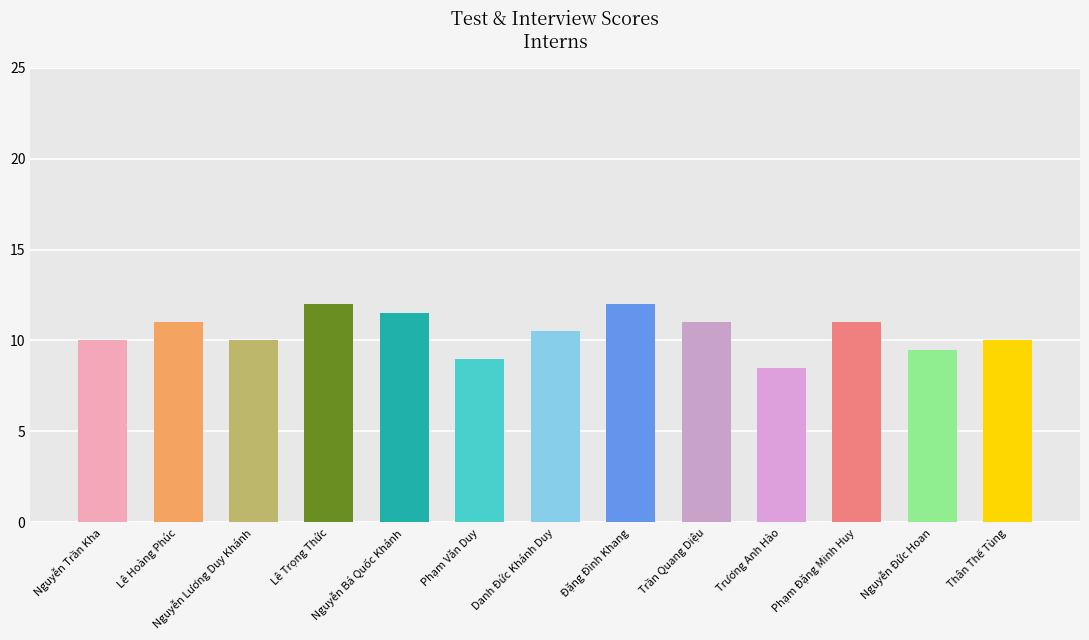

Reading right to left, extract all data points from this chart.

Thân Thế Tùng=10.0	Nguyễn Đức Hoan=9.5	Phạm Đặng Minh Huy=11.0	Trương Anh Hào=8.5	Trần Quang Diệu=11.0	Đặng Đình Khang=12.0	Danh Đức Khánh Duy=10.5	Phạm Văn Duy=9.0	Nguyễn Bá Quốc Khánh=11.5	Lê Trọng Thức=12.0	Nguyễn Lương Duy Khánh=10.0	Lê Hoàng Phúc=11.0	Nguyễn Trần Kha=10.0